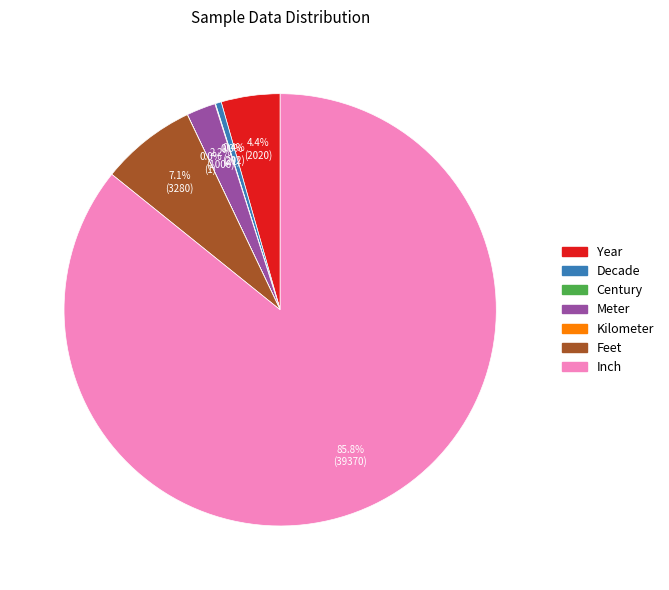

Which category has the biggest portion of the pie?

Inch